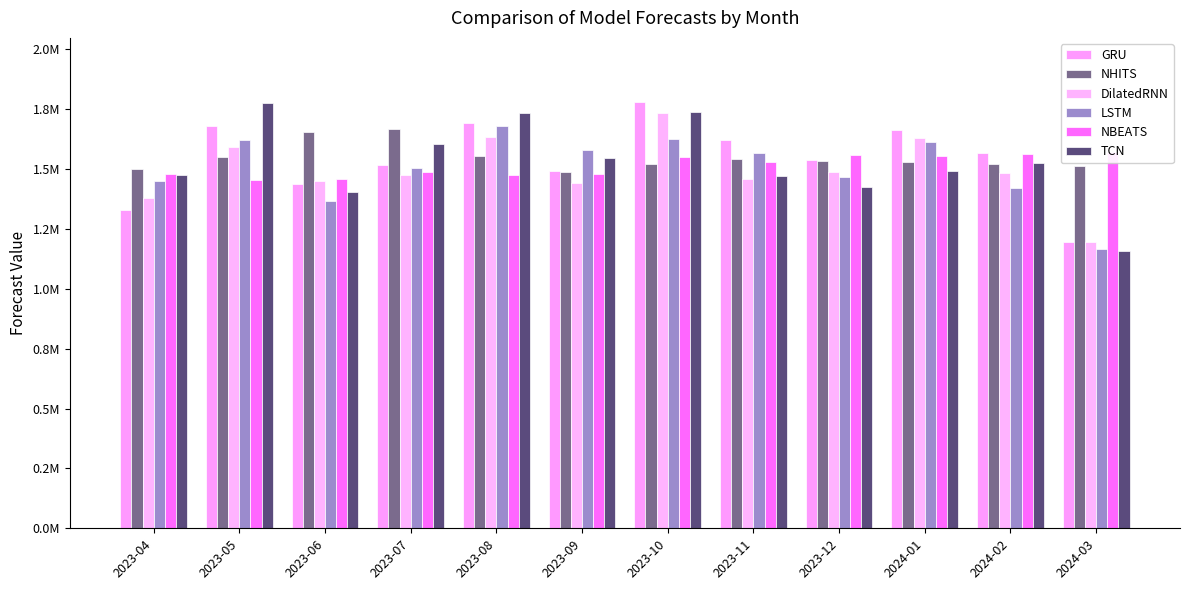

The value of DilatedRNN at 2023-06 is 1450464.0. True or false?

True